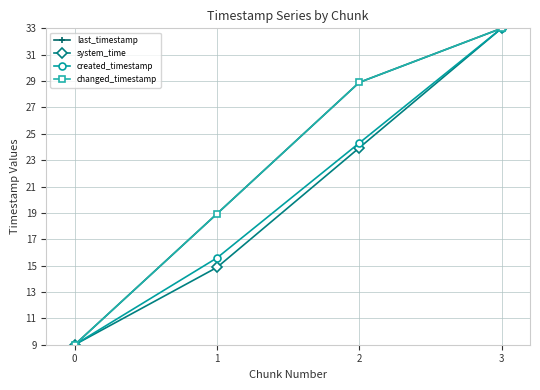

Is this an area chart (filled region under the line)?

No